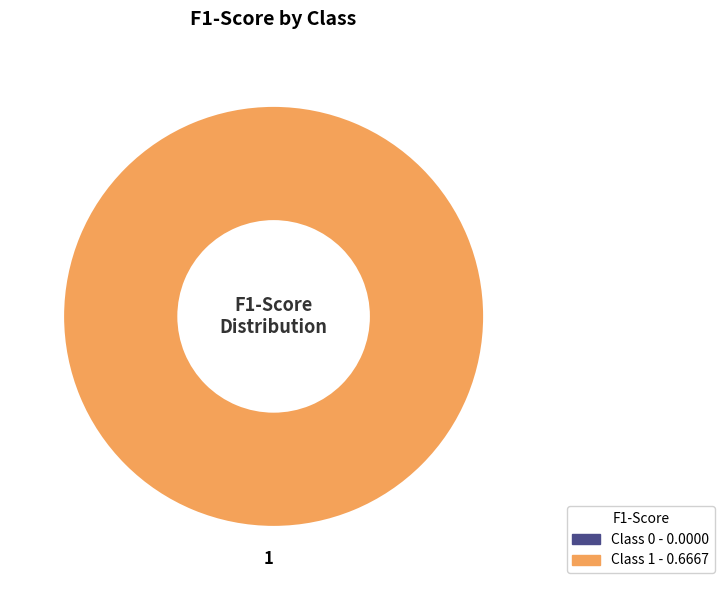

Does any single category account for the majority?

Yes